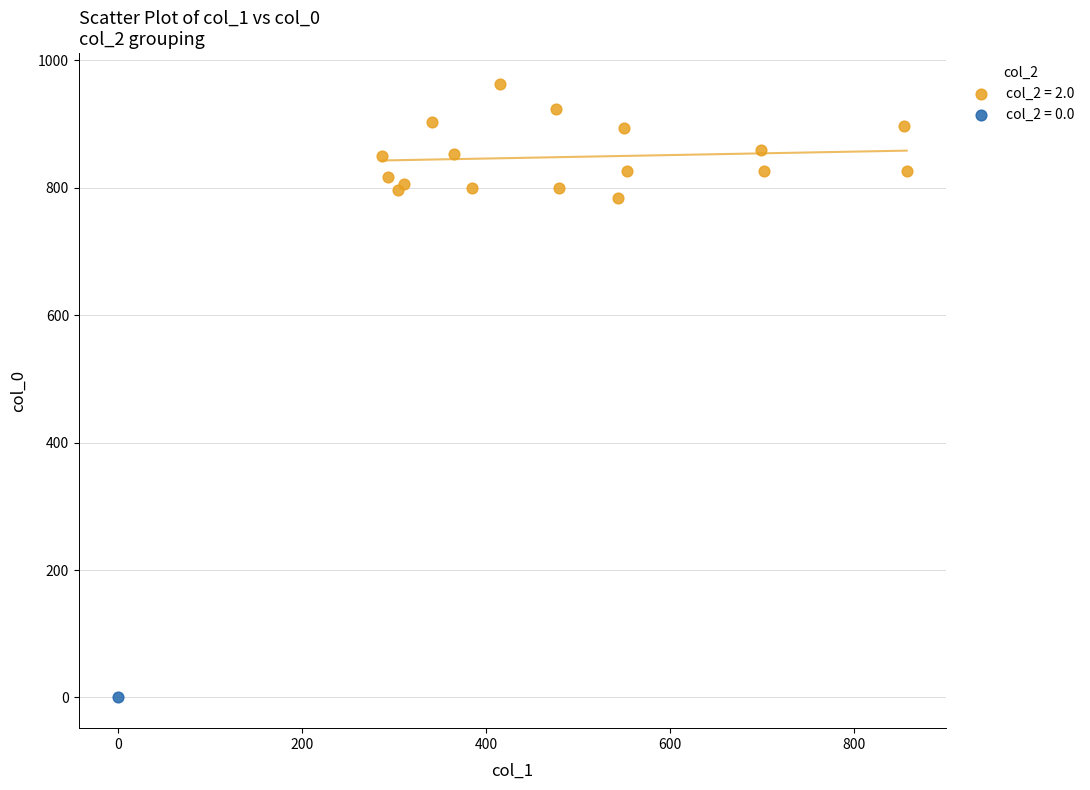

Which series contains the highest Y value?

col_2 = 2.0